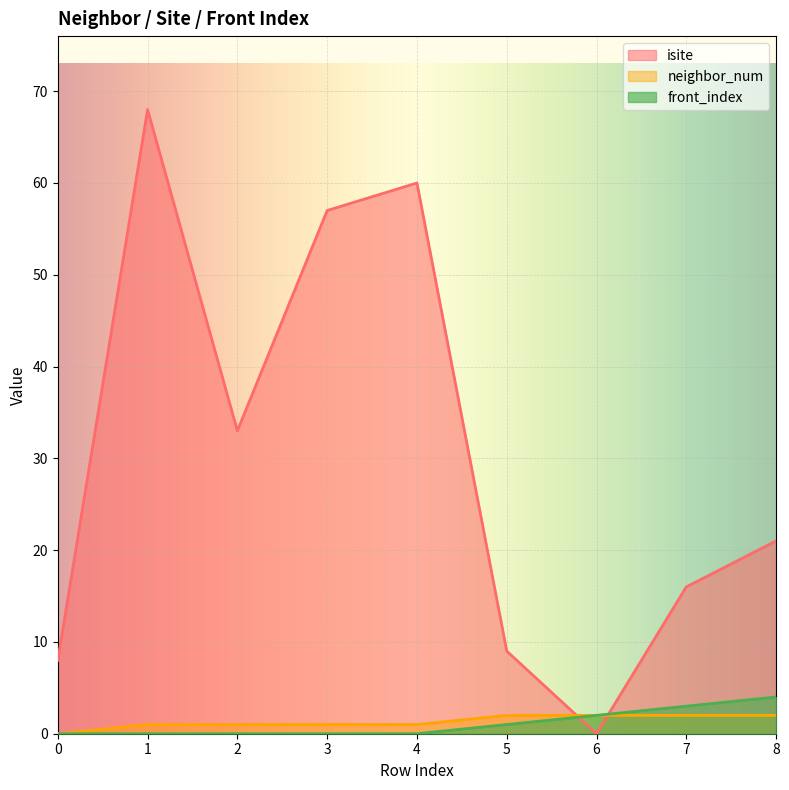

True or false: front_index has more than 0 interior local peaks.

False